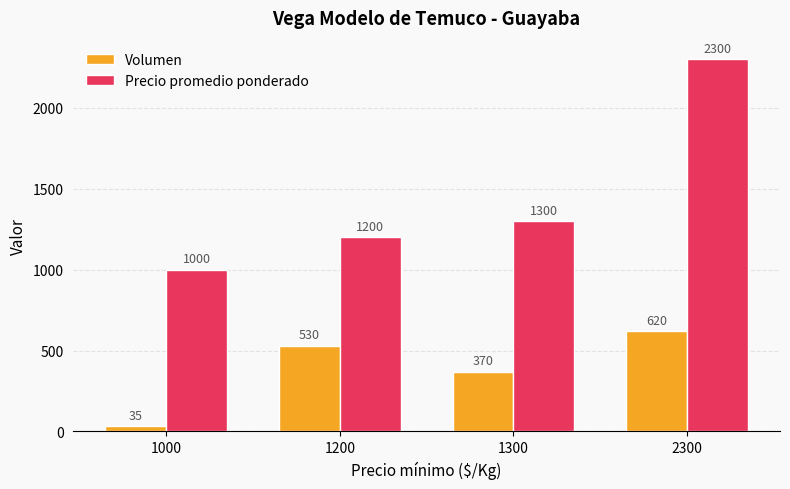

Is the value of Precio promedio ponderado at 2300 greater than the value of Volumen at 1000?

Yes